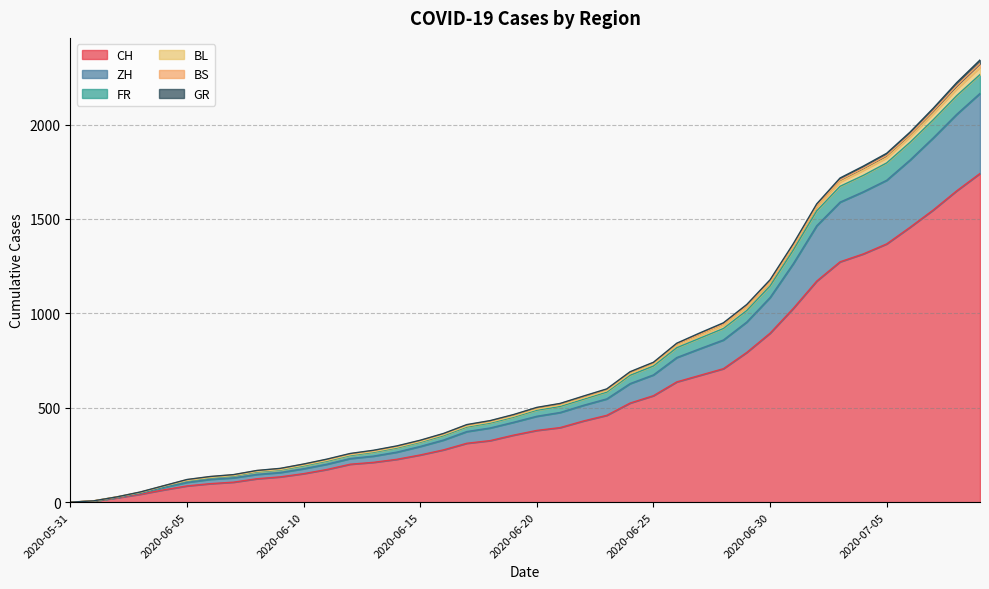

True or false: FR and ZH intersect in this chart.

False